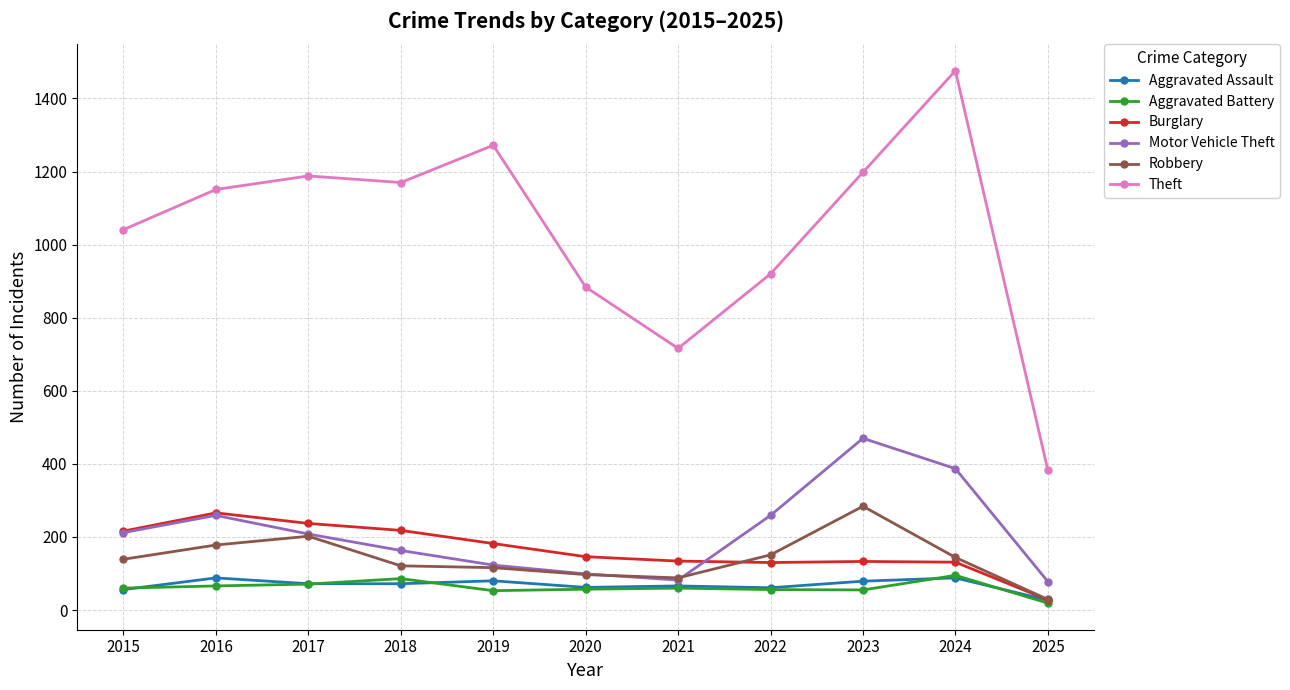

What is the sum of all Theft values?

11399